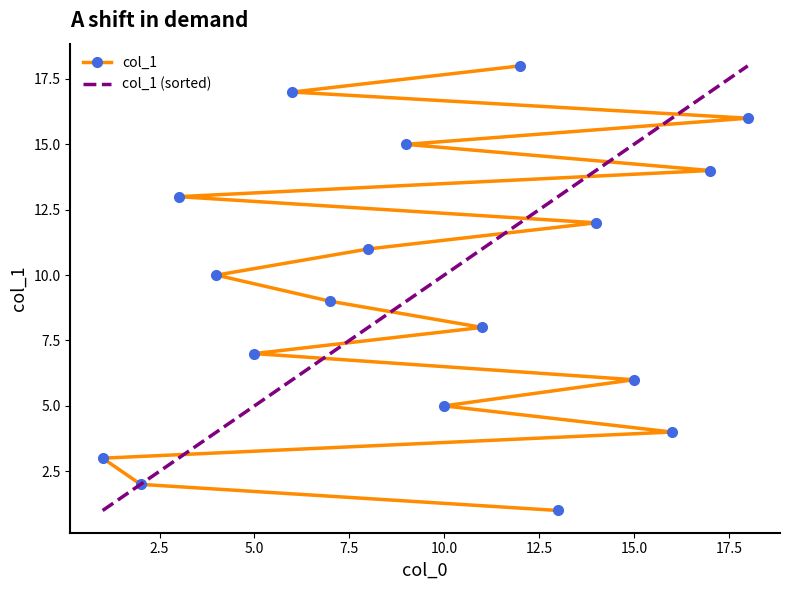

Which series has the largest total across all categories?

col_1